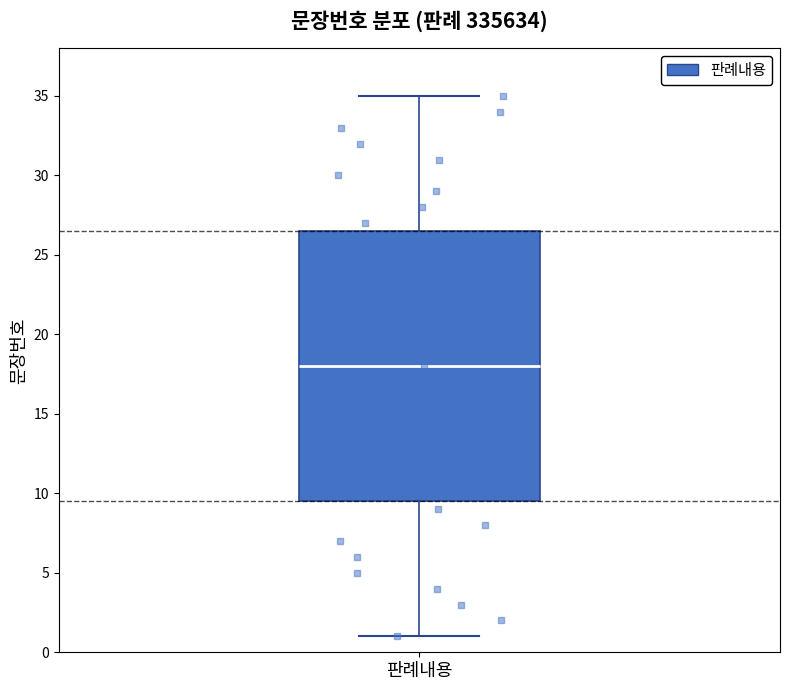

Transcribe this box plot: give where the median line is, the range the box spans, and where the two whiskers end, as read against the y-axis. The values are not printed on the chart, so give them approximately, as read against the axis.

median 18.0, box 9.5 to 26.5, whiskers 1.0 to 35.0